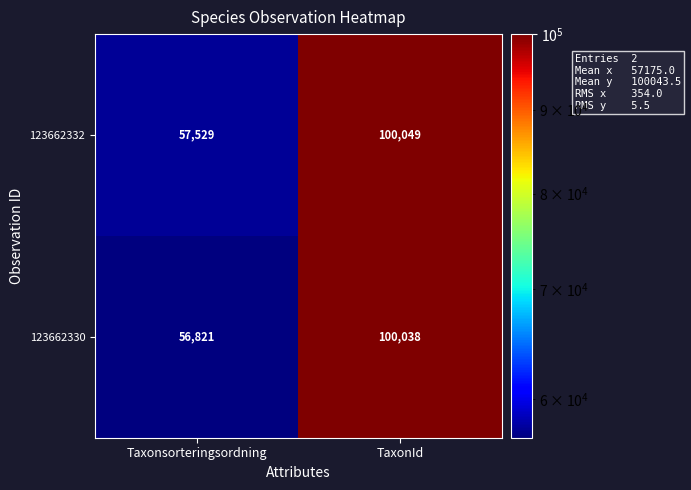

How many series are shown in this chart?

2